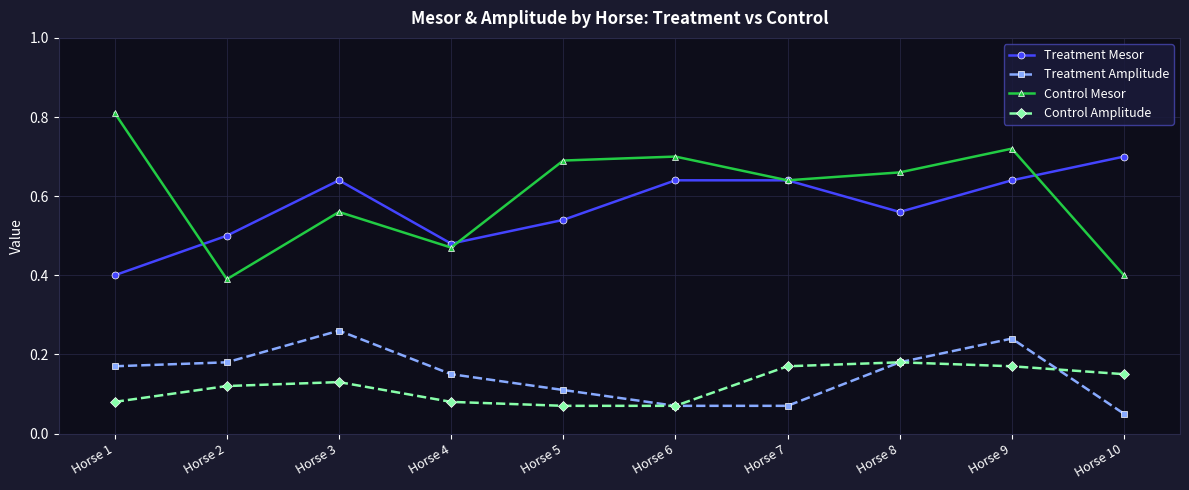

Which series has the largest total across all categories?

Control Mesor